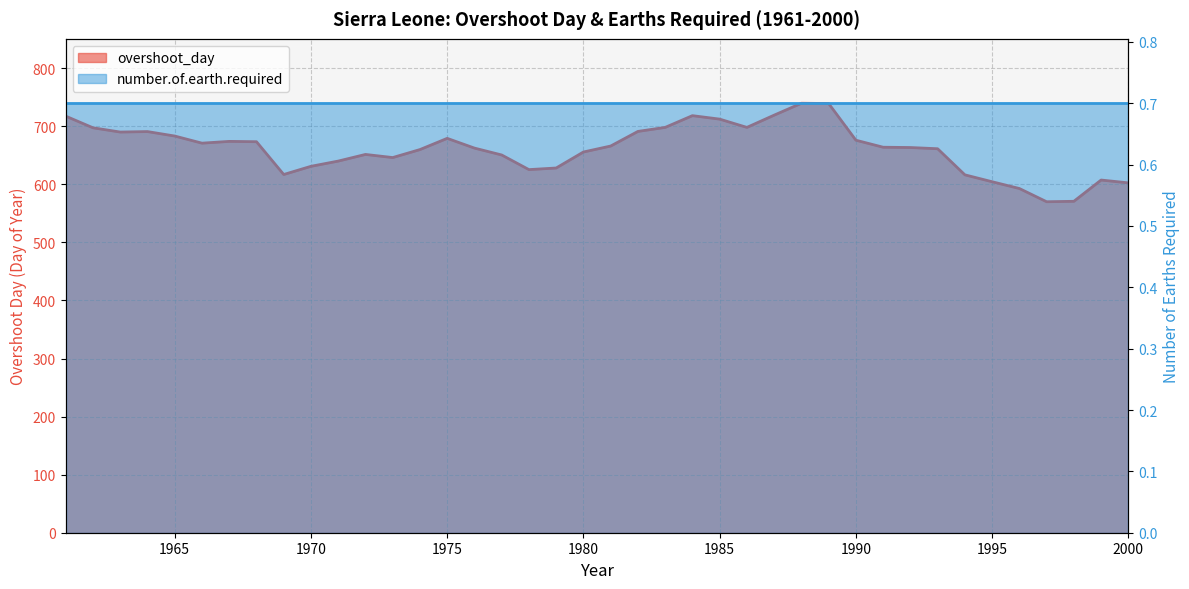

What is the difference between the second highest and second lowest values?

168.4